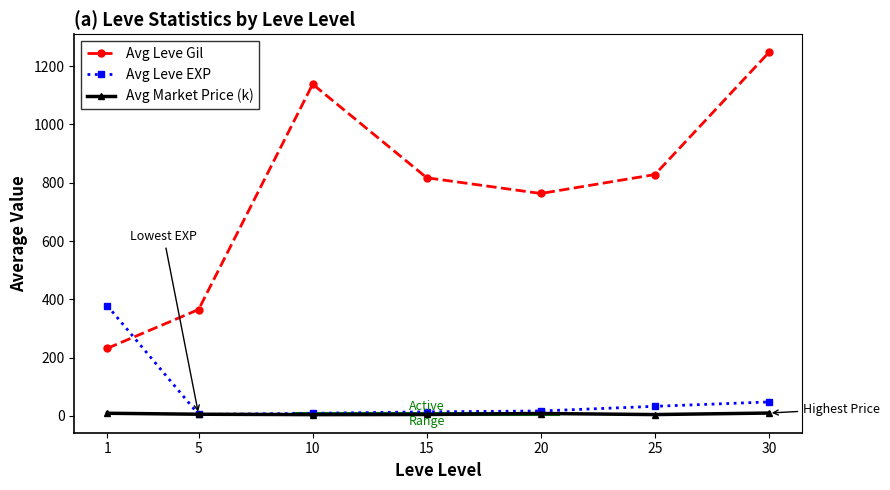

What is the average value of the Avg Leve EXP series?

72.0